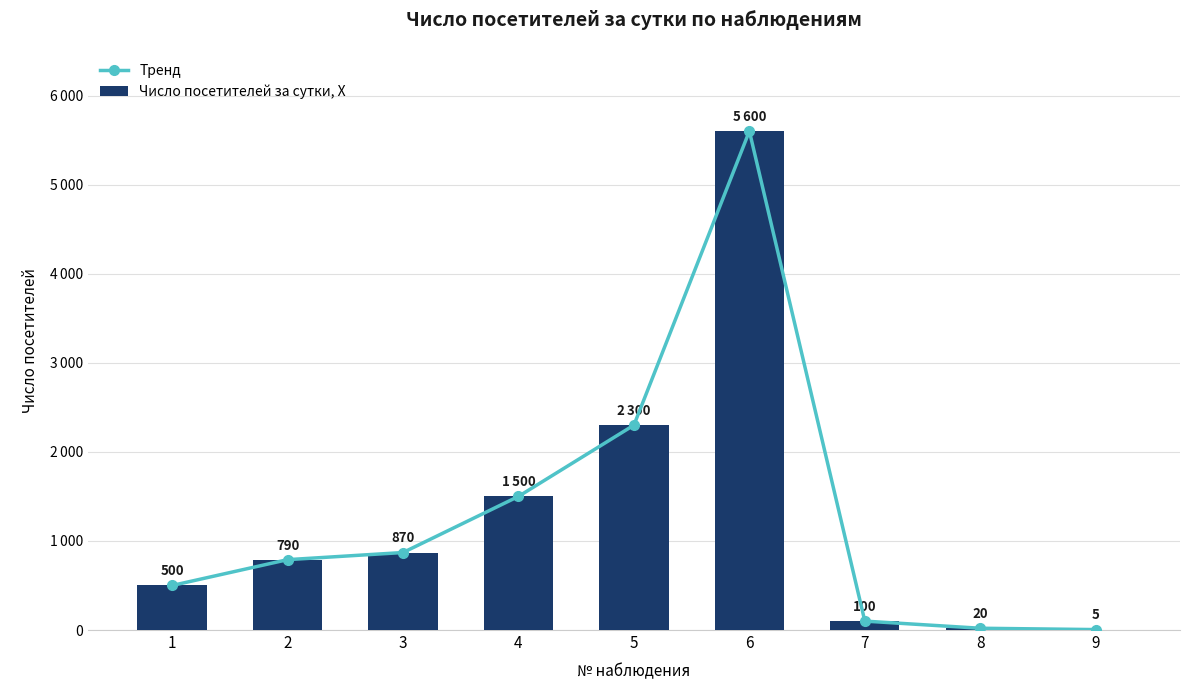

At which category is the sum across all series the highest?

6